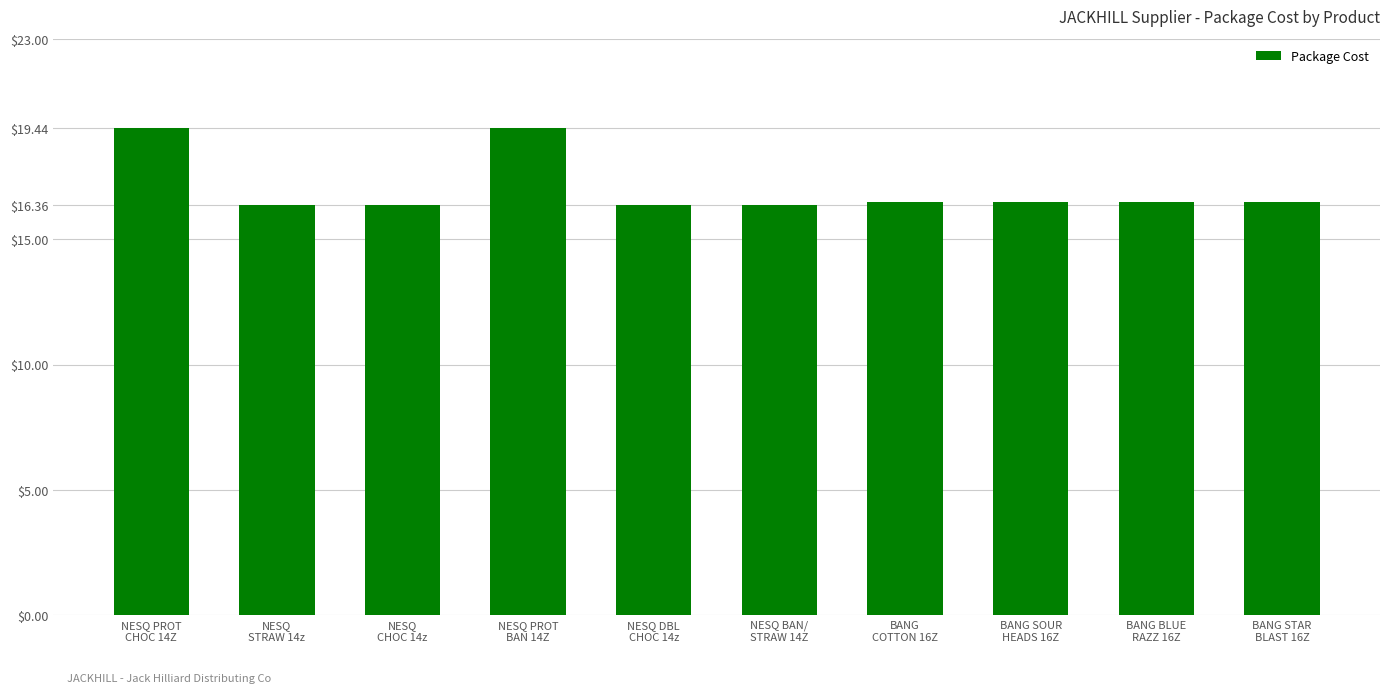

What is the value of the 8th bar from the left?

16.5